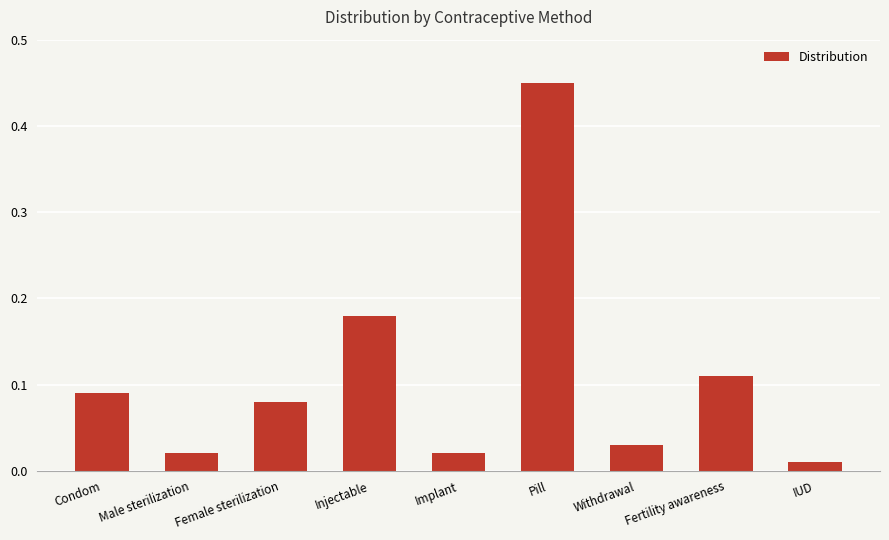

What is the difference between the values at Pill and Withdrawal?

0.4